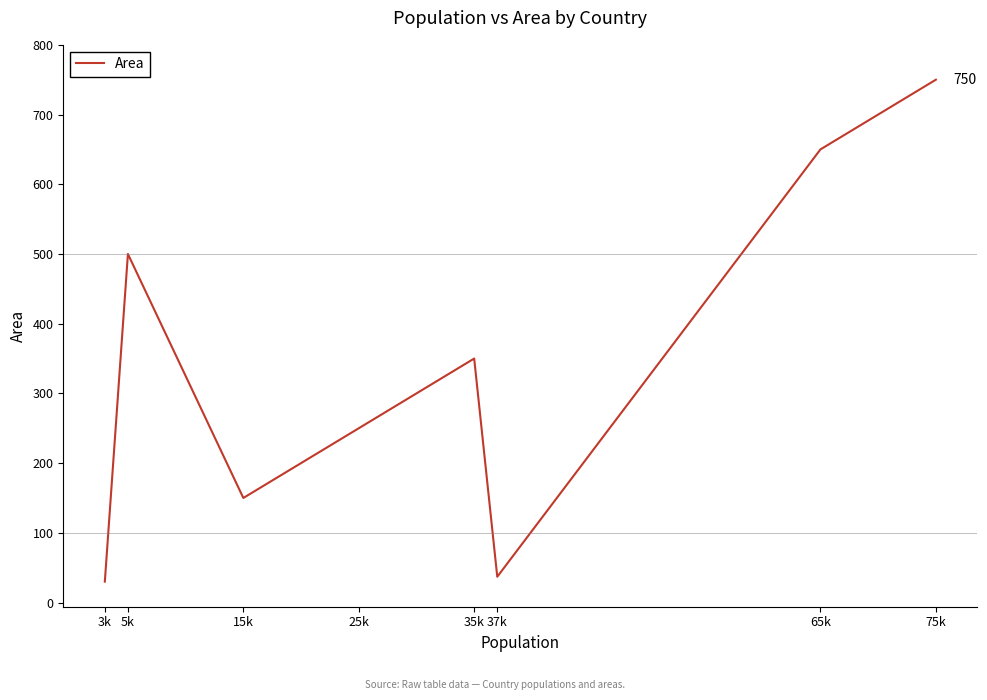

At which category does the data reach its first local valley?

15k